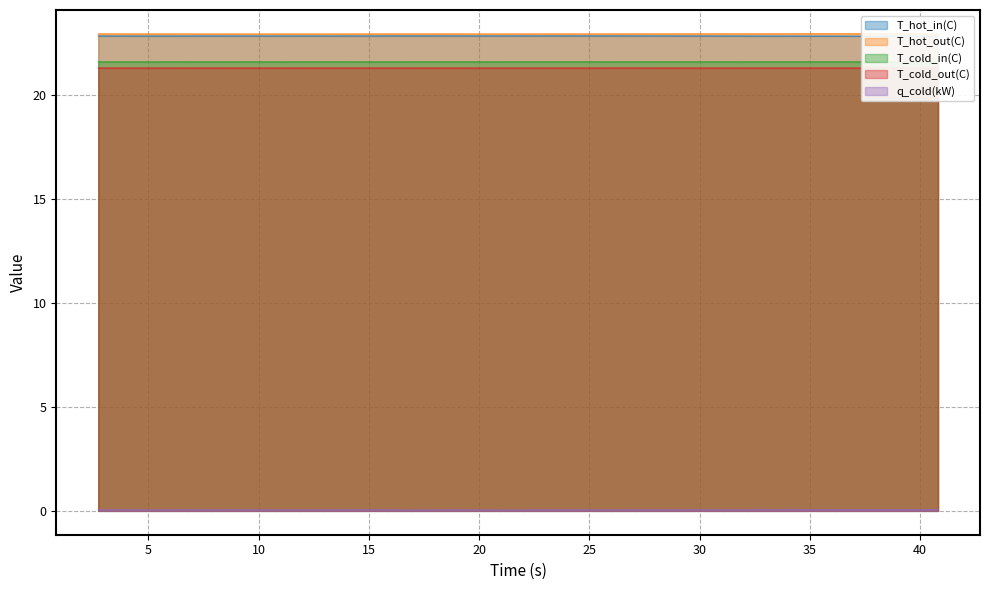

True or false: T_cold_in(C) and T_cold_out(C) intersect in this chart.

False